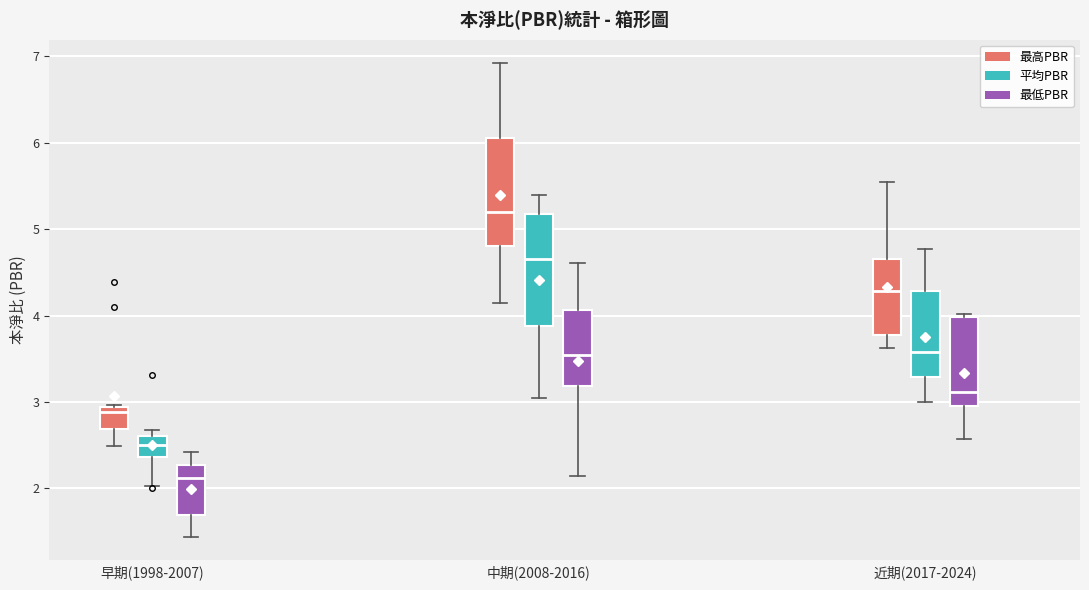

Which box has the lowest median line?

早期(1998-2007) (最低PBR)